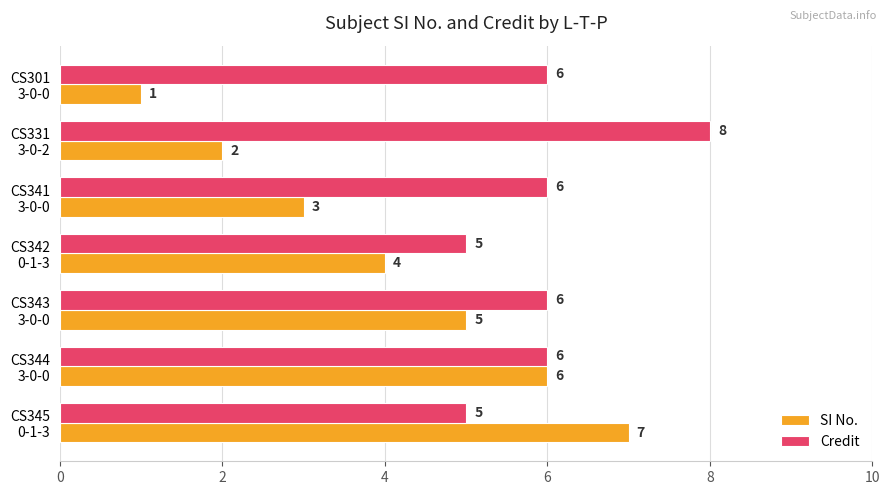

What is the difference between the second highest and second lowest values in the Credit series?

1